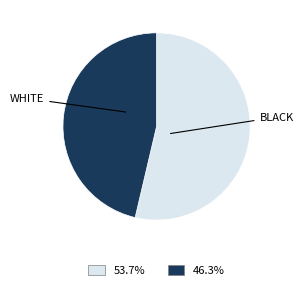

How many segments does this pie chart have?

2